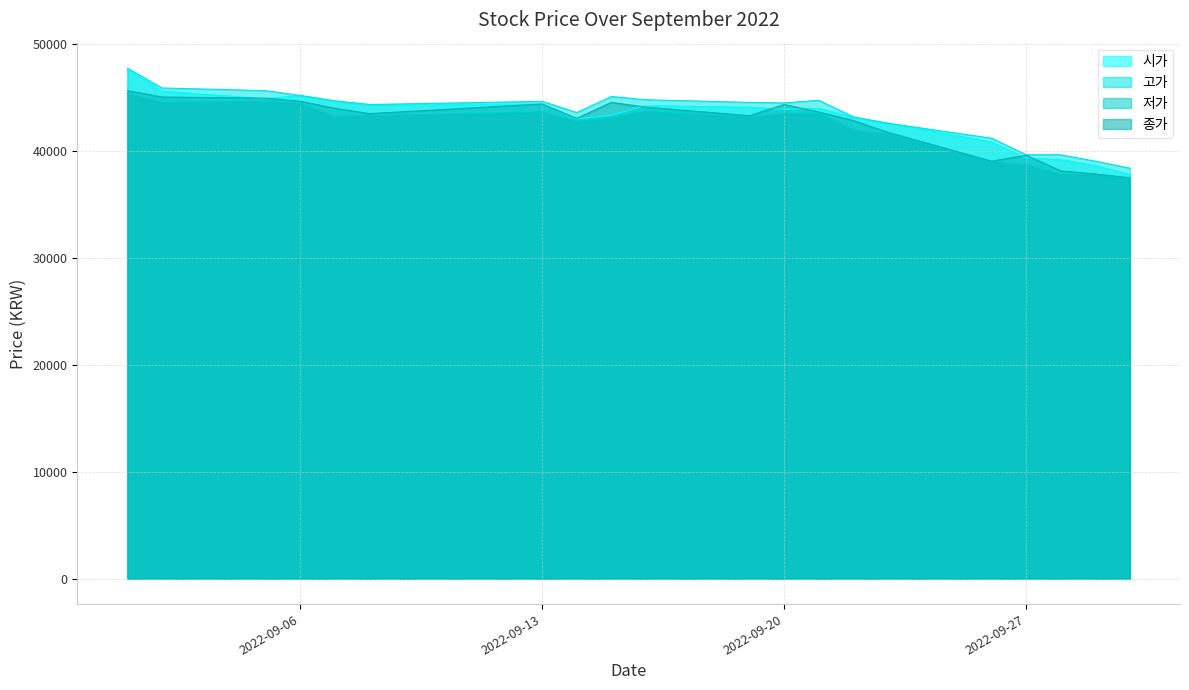

How many categories are shown in the chart?

20